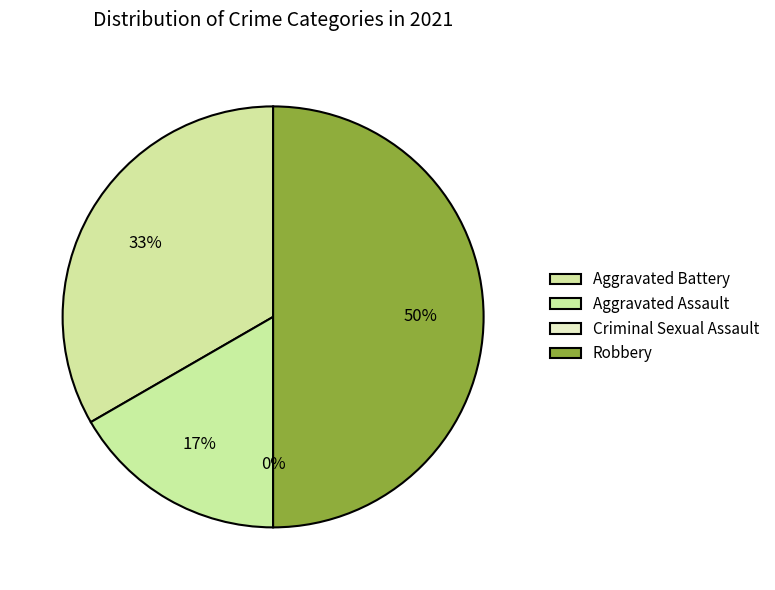

Rank the categories by value from lowest to highest.

Criminal Sexual Assault, Aggravated Assault, Aggravated Battery, Robbery